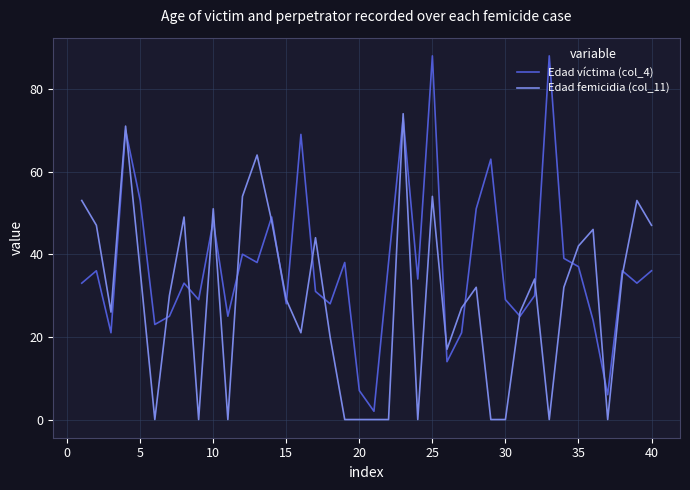

Rank the series by their maximum value, from highest to lowest.

Edad víctima (col_4), Edad femicidia (col_11)